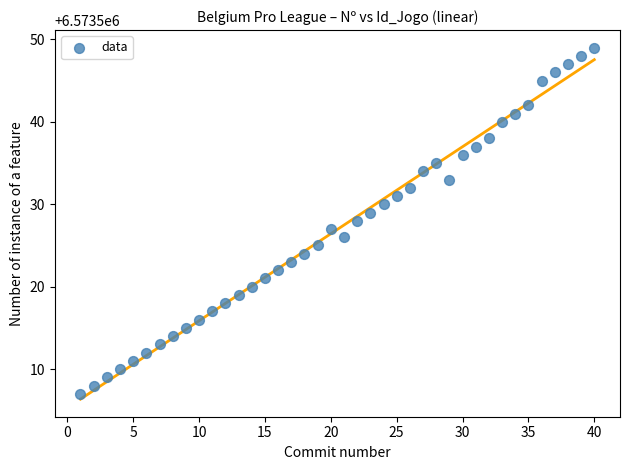

What is the range of X values (max minus min)?

39